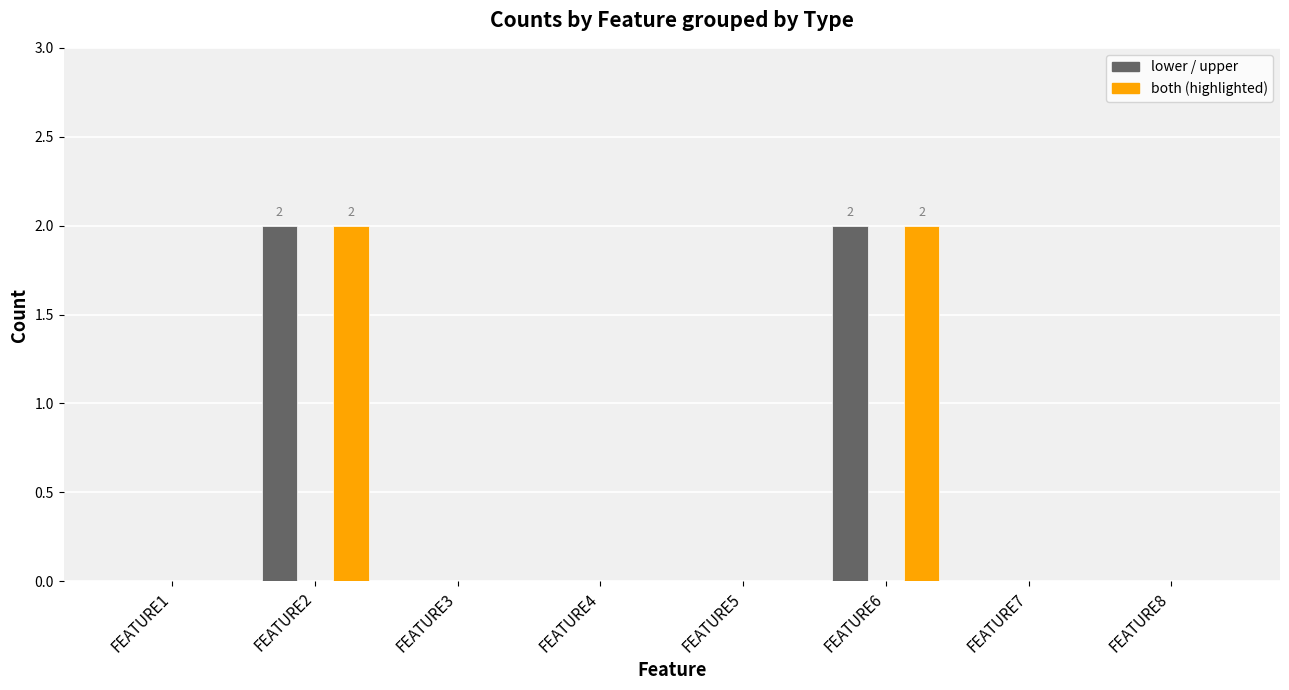

What is the maximum value shown in the chart?

2